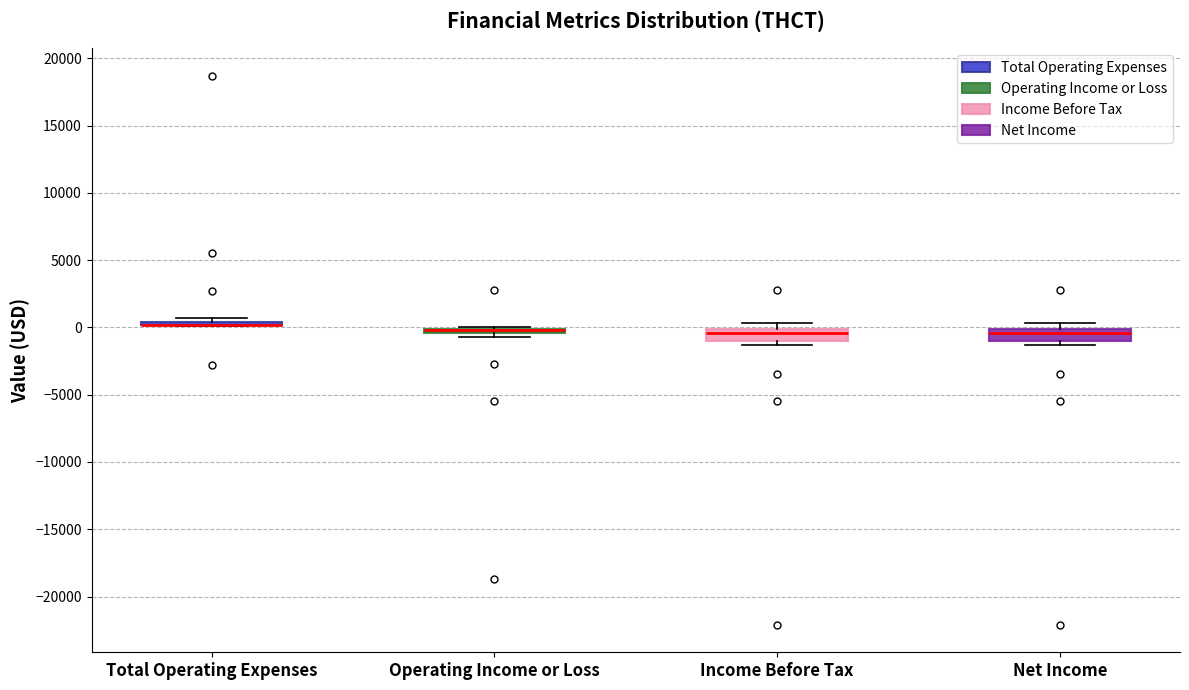

Where is the lower edge of the box for Net Income on the y-axis? The values are not printed on the chart, so give them approximately, as read against the axis.

-1000